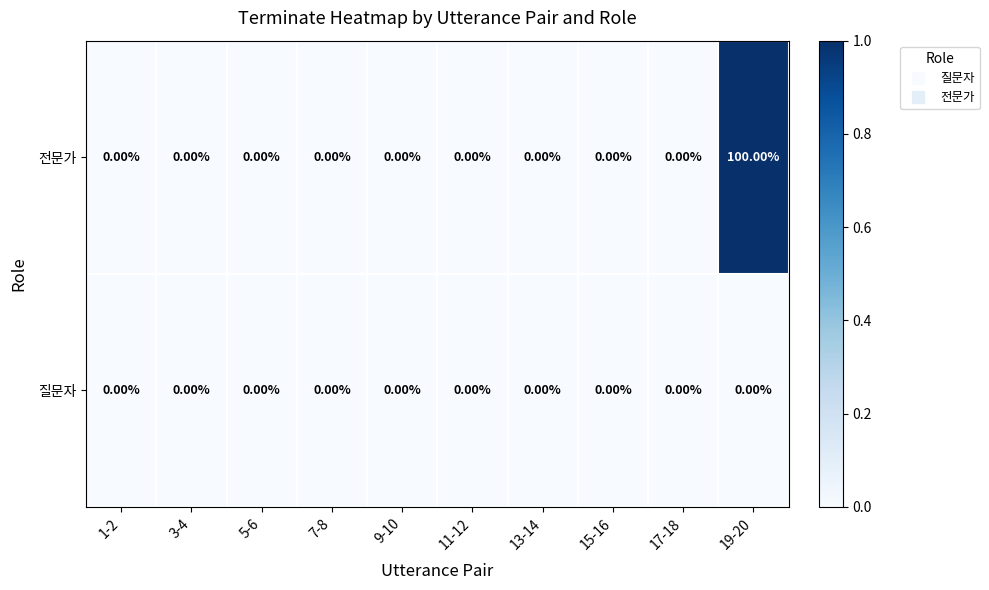

Rank the series by their maximum value, from highest to lowest.

전문가, 질문자